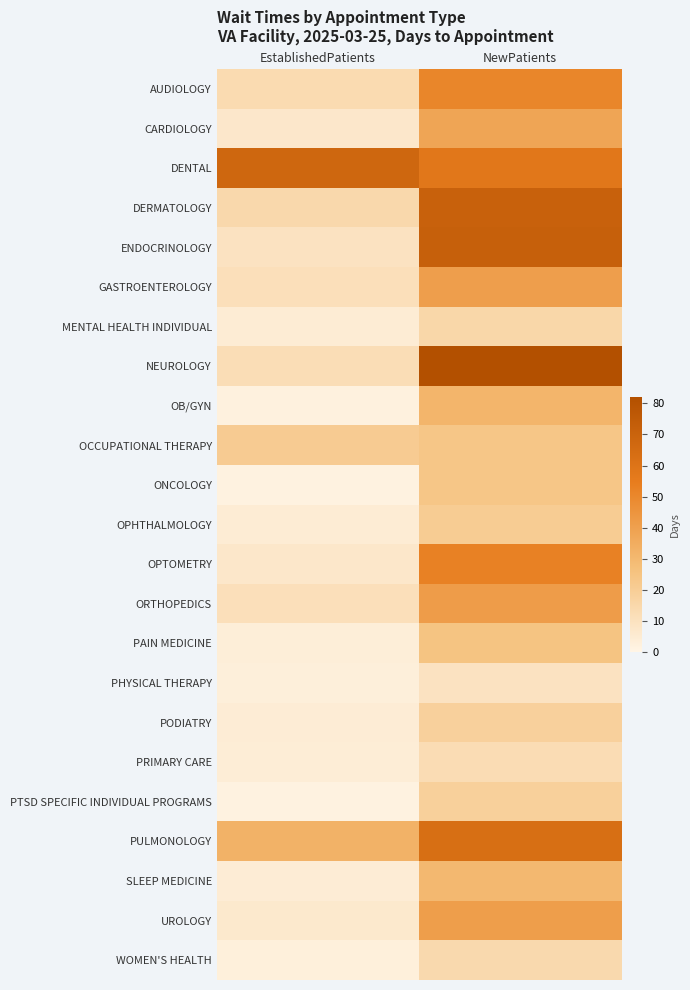

What is the difference between the highest and lowest values at EstablishedPatients?

66.2